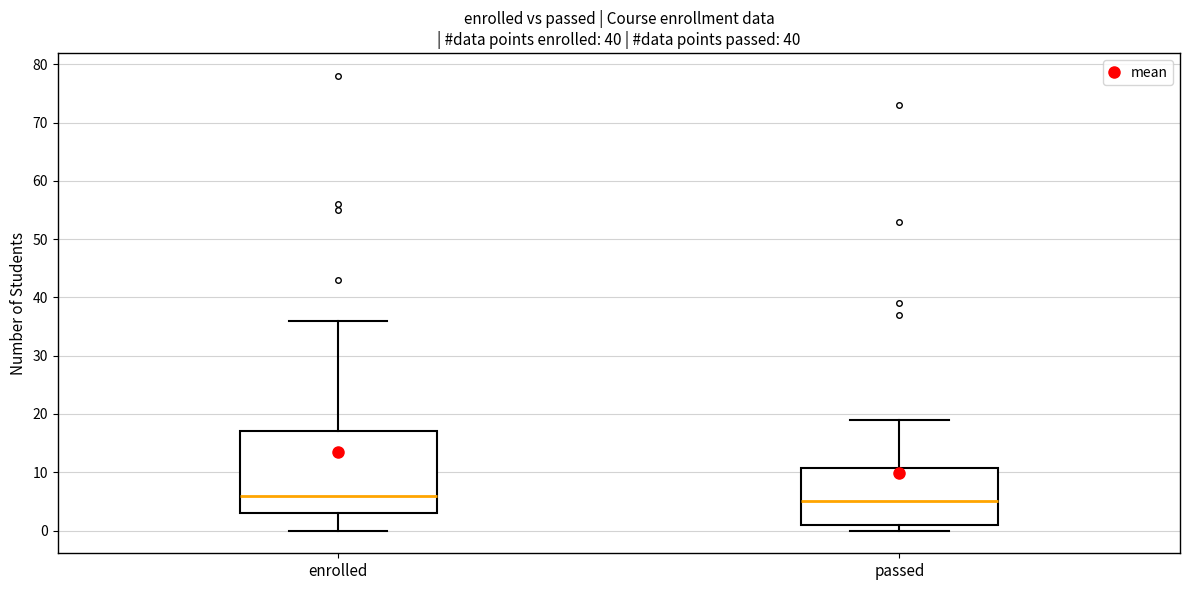

Reading left to right, read every box against the y-axis: the position of its median line, the range the box covers, and the ends of its whiskers. The values are not printed on the chart, so give them approximately, as read against the axis.

enrolled: median 6, box 3 to 17, whiskers 0 to 36
passed: median 5, box 1 to 11, whiskers 0 to 19